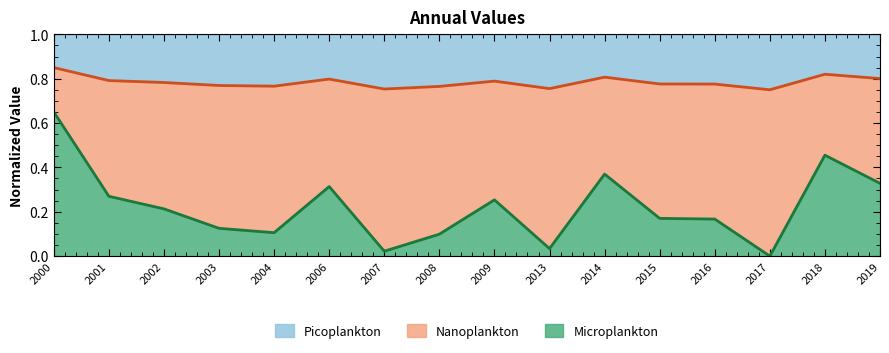

What is the value of the 11th point from the left?

0.8